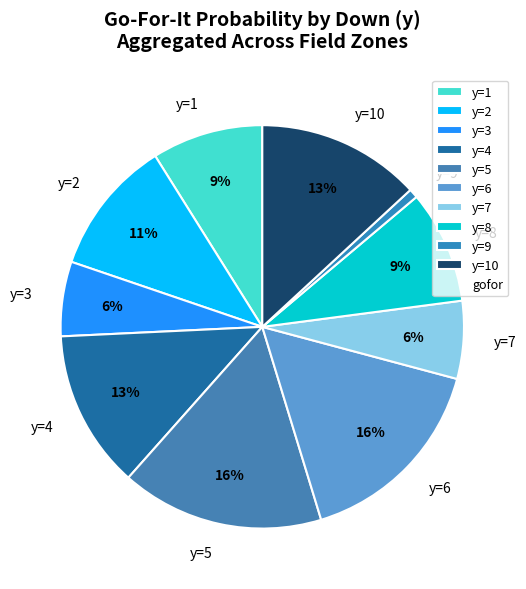

How many segments does this pie chart have?

10